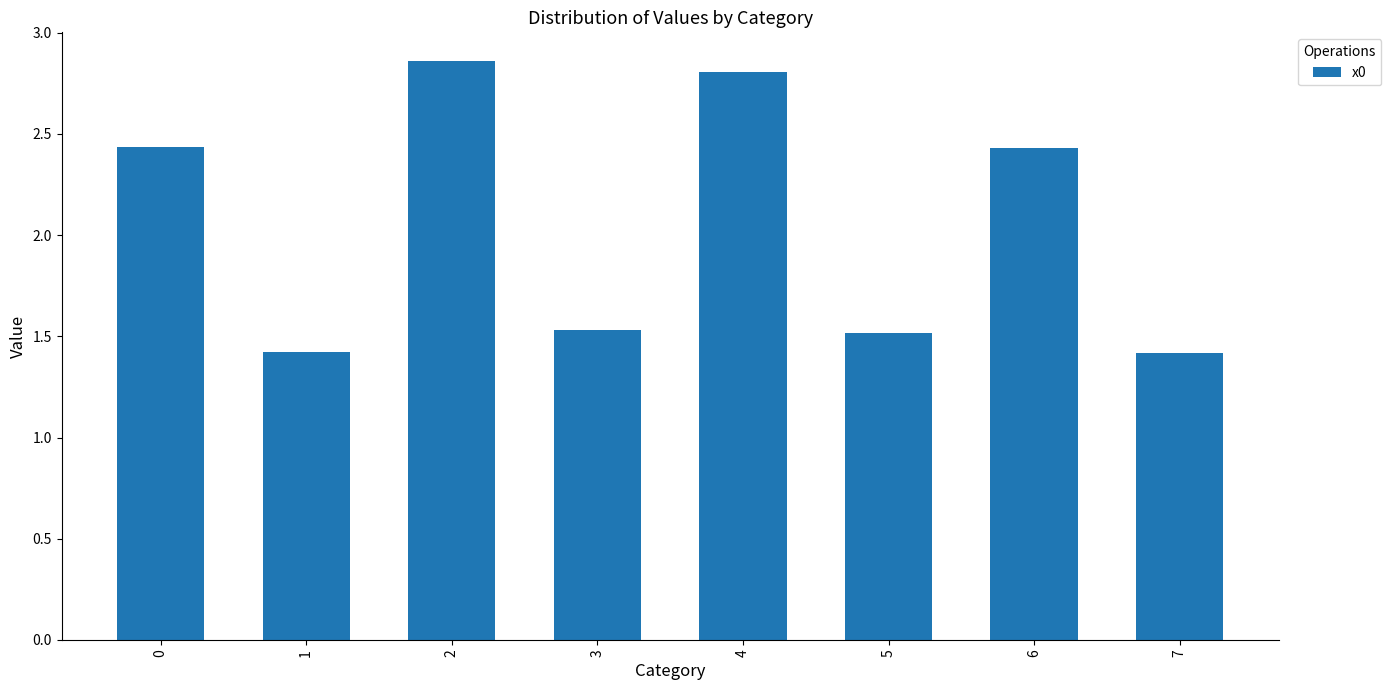

What is the average value?

2.1